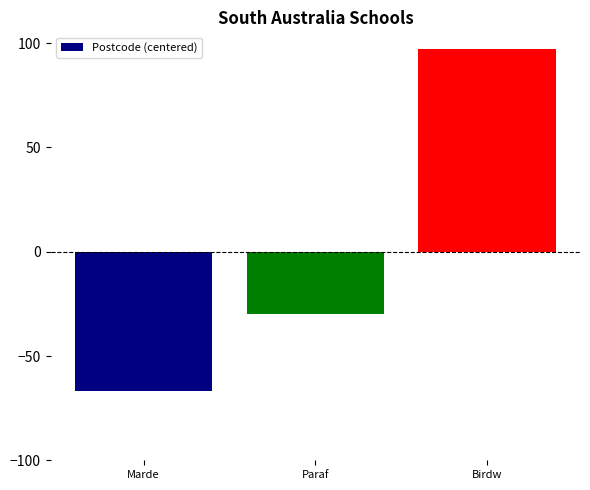

Reading right to left, extract all data points from this chart.

Birdw=97	Paraf=-30	Marde=-67